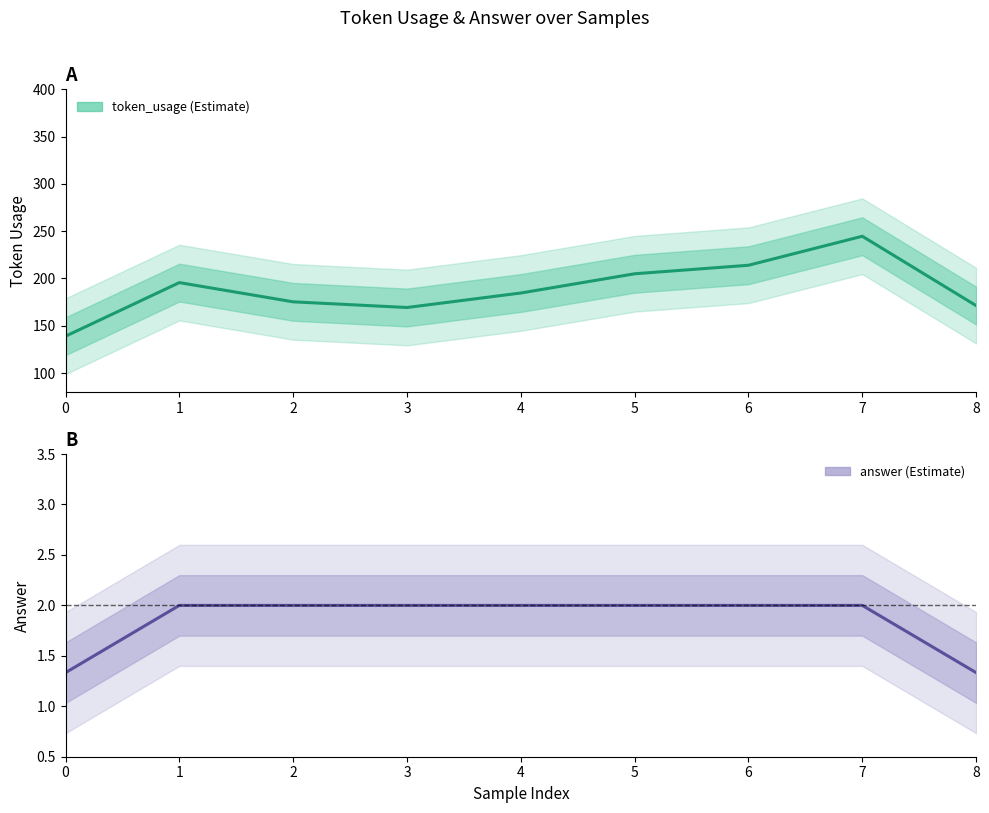

Reading left to right, transcribe all the data shown in this chart.

token_usage: 139.0	195.7	175.3	169.3	184.7	205.0	214.0	244.7	171.3
answer: 1.3	2.0	2.0	2.0	2.0	2.0	2.0	2.0	1.3